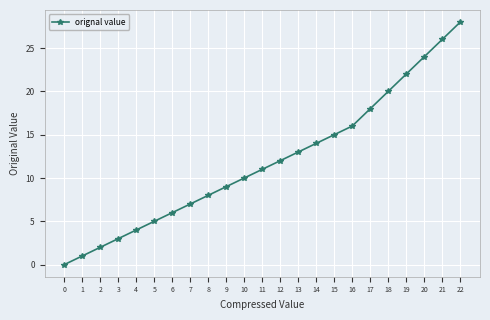

How many values are above zero?

22